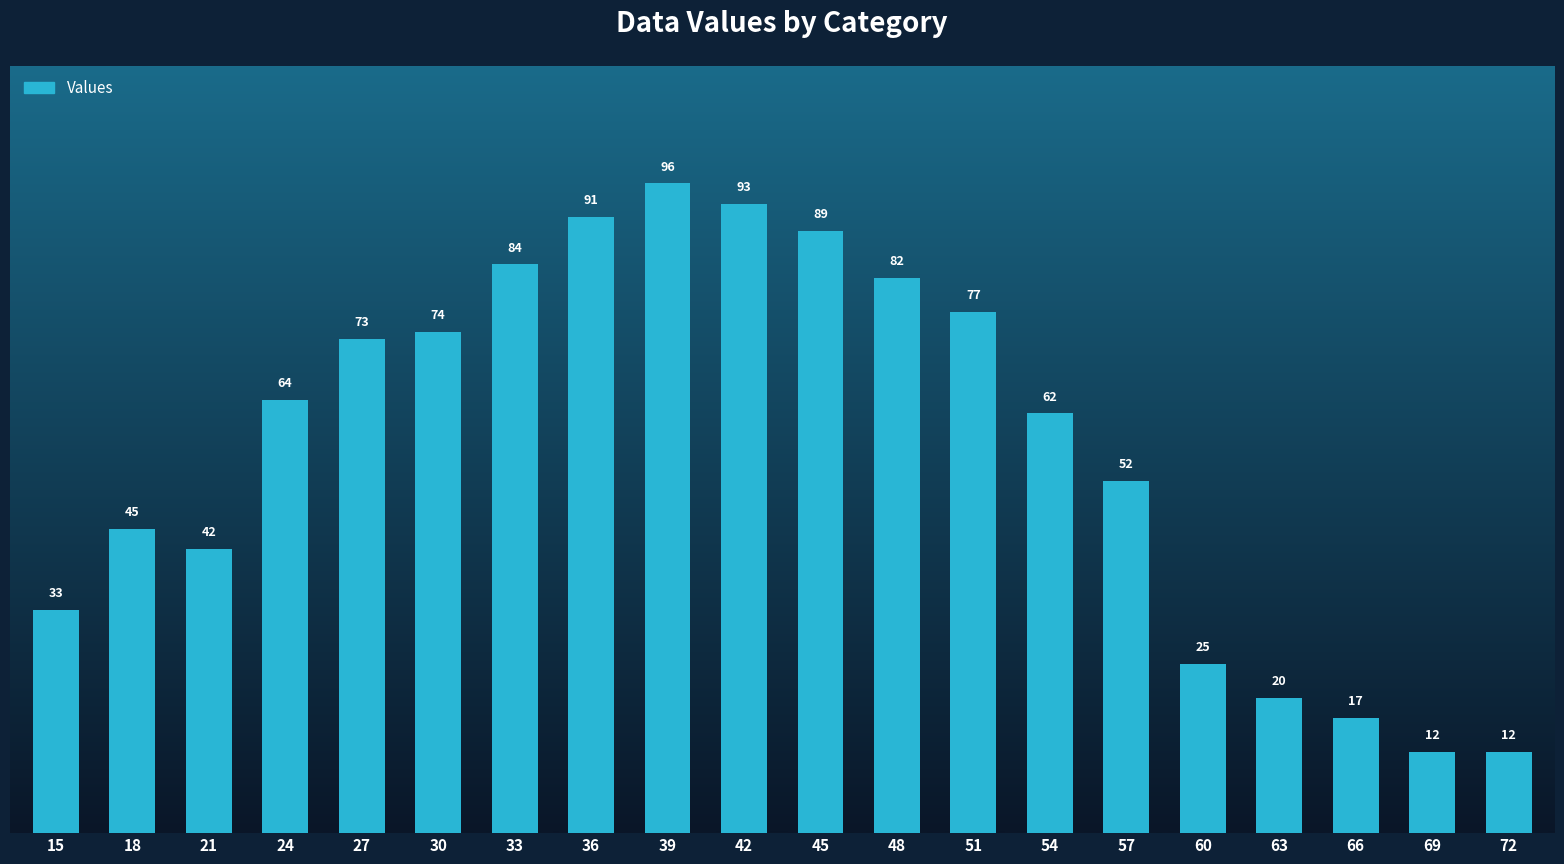

The chart shows a value of 17 at 66. True or false?

True